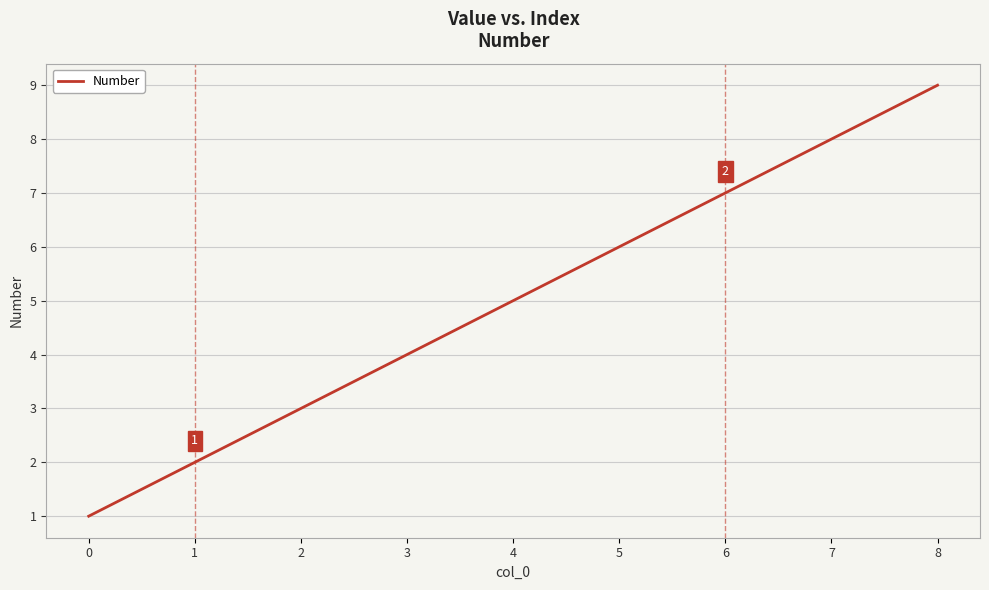

Approximately how many times larger is the value at 1 compared to 2?

0.7